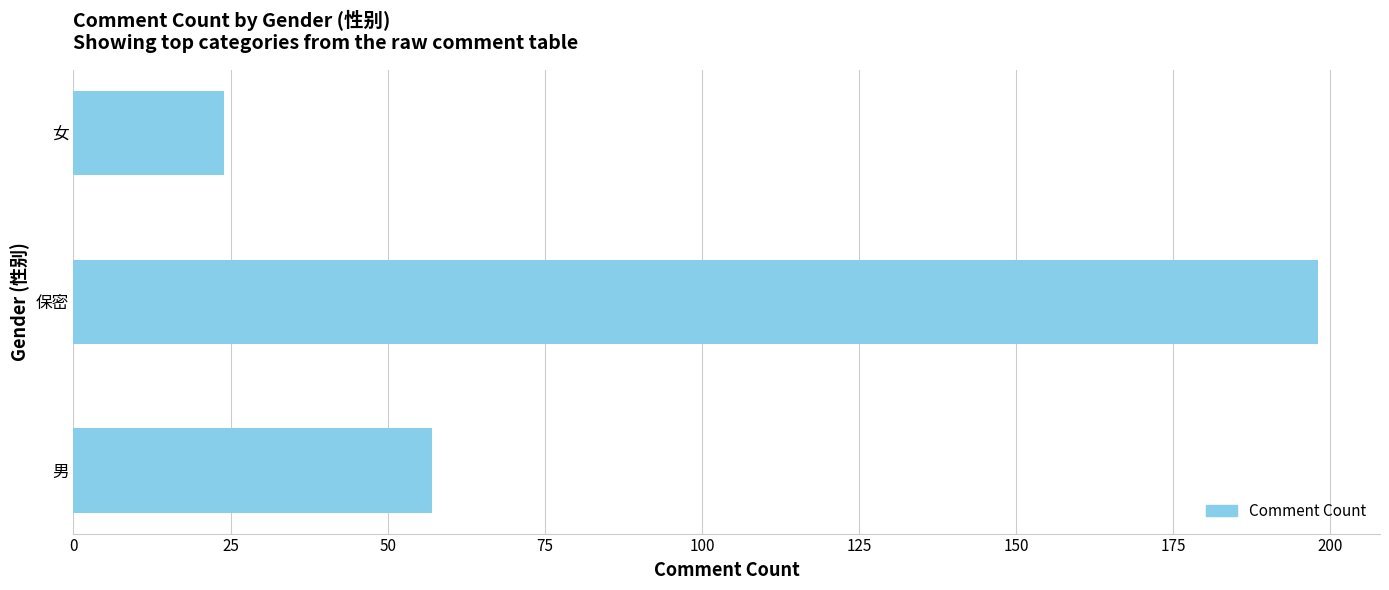

Are the bars grouped side by side (vs. stacked)?

No